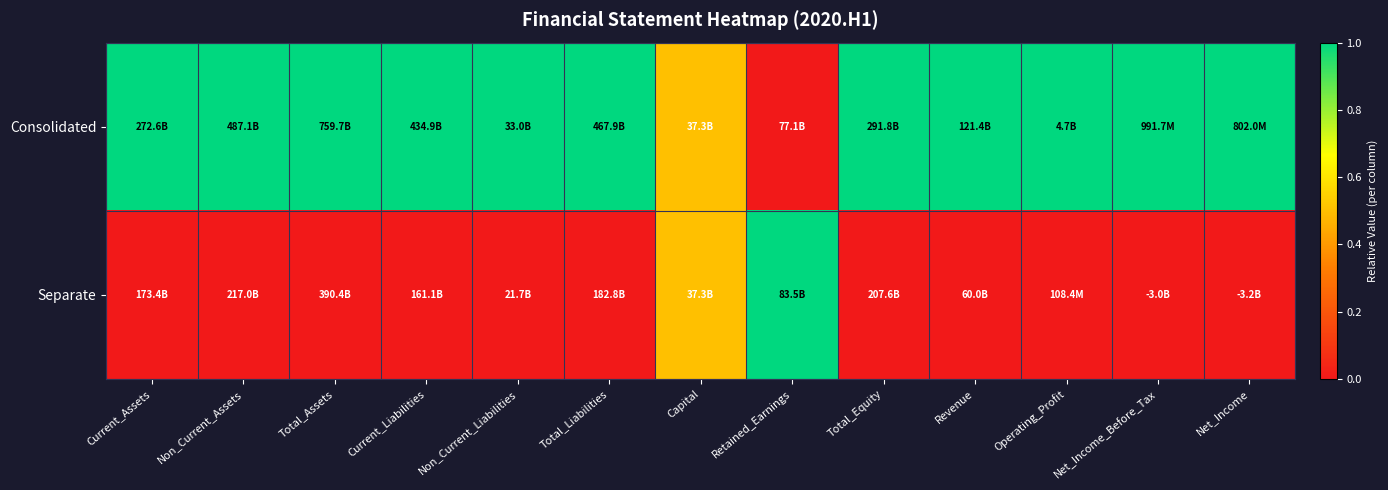

What is the spread (max minus min) of values at Retained_Earnings?

1.0